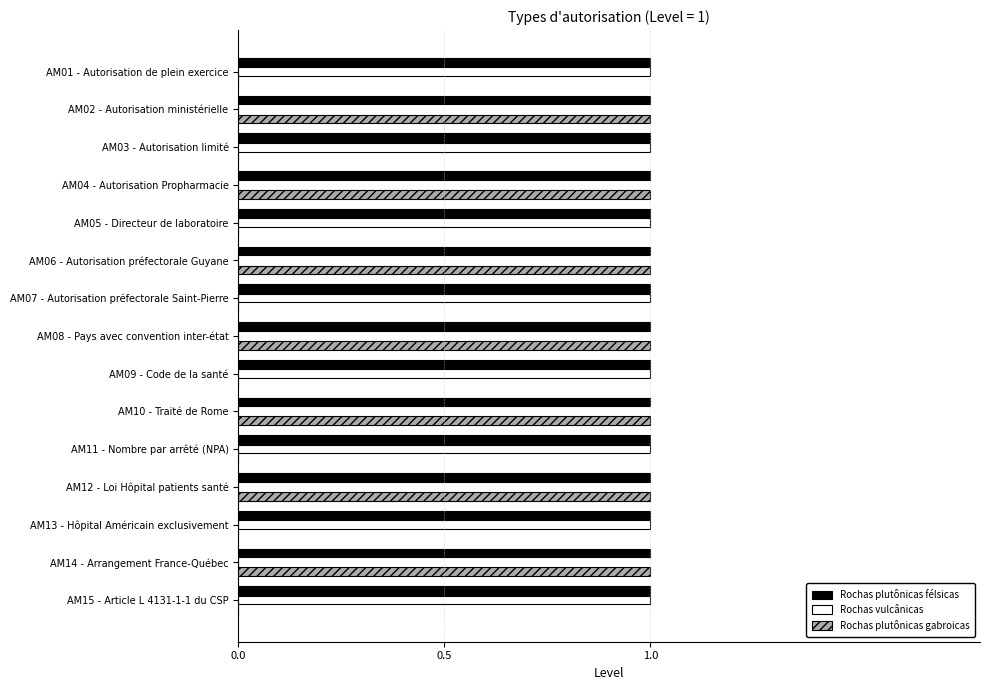

What is the sum of all Rochas plutônicas félsicas values?

15